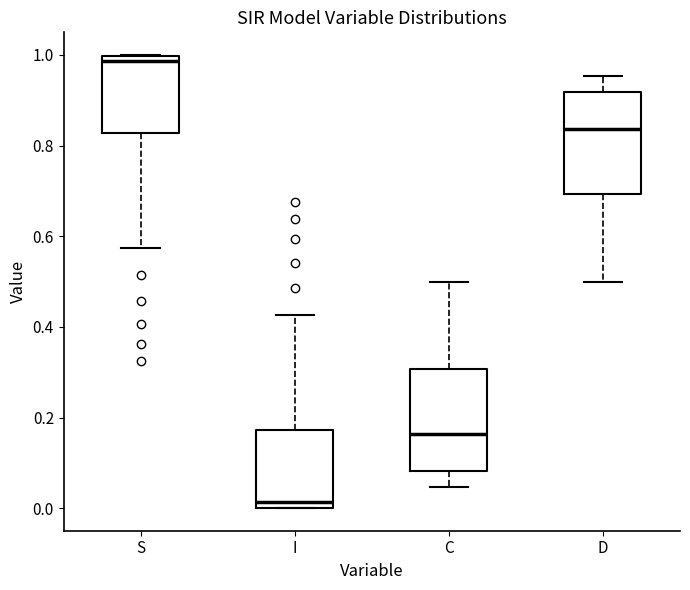

Reading left to right, transcribe this box plot: for each box, give where its median line is, the range the box spans, and where its two whiskers end, as read against the y-axis. The values are not printed on the chart, so give them approximately, as read against the axis.

S: median 0.98, box 0.82 to 1.00, whiskers 0.58 to 1.00
I: median 0.02, box 0.00 to 0.18, whiskers 0.00 to 0.42
C: median 0.16, box 0.08 to 0.30, whiskers 0.04 to 0.50
D: median 0.84, box 0.70 to 0.92, whiskers 0.50 to 0.96